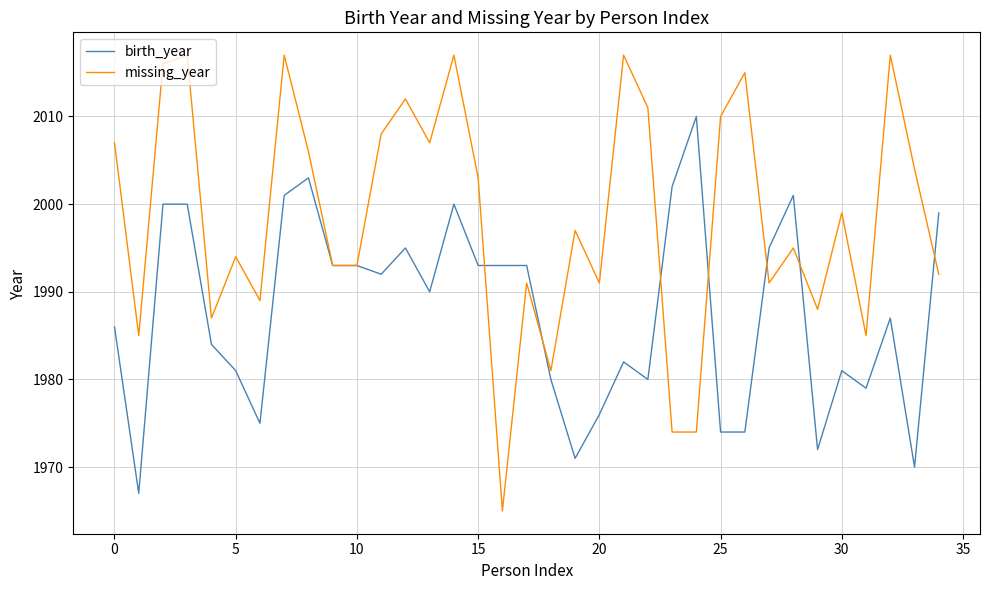

What is the lowest value of the birth_year series?

1967